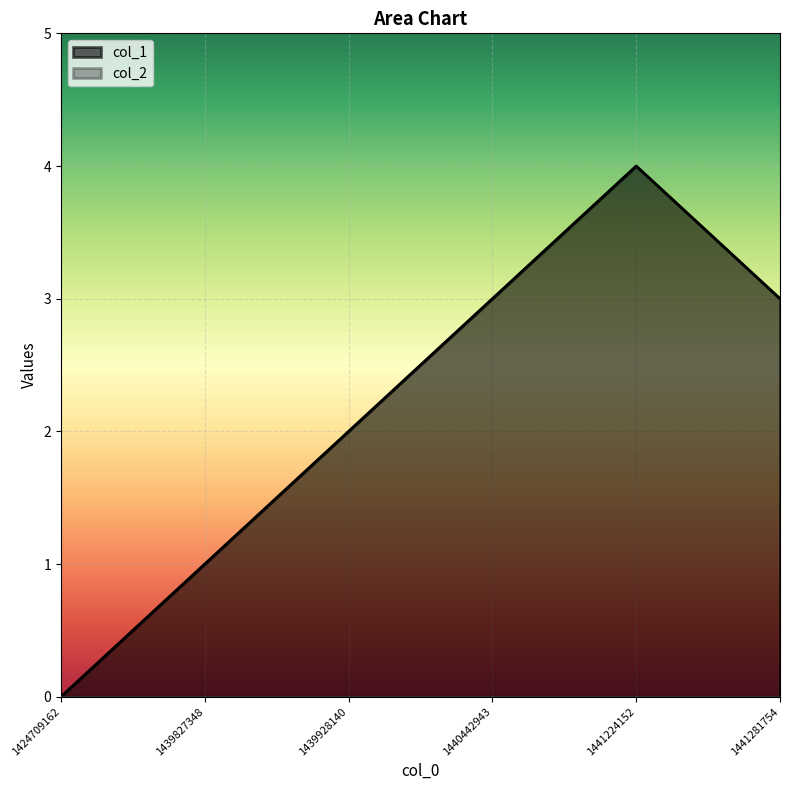

What is the difference between the maximum and minimum values?

4